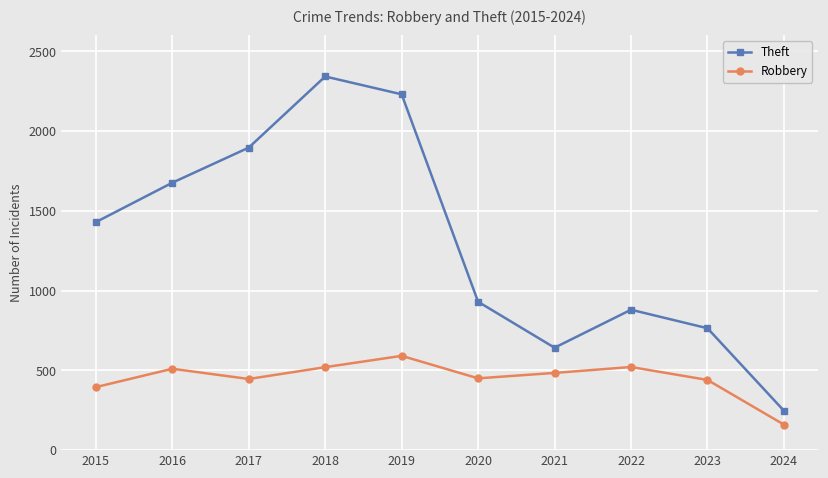

Which series has the largest range (max minus min)?

Theft